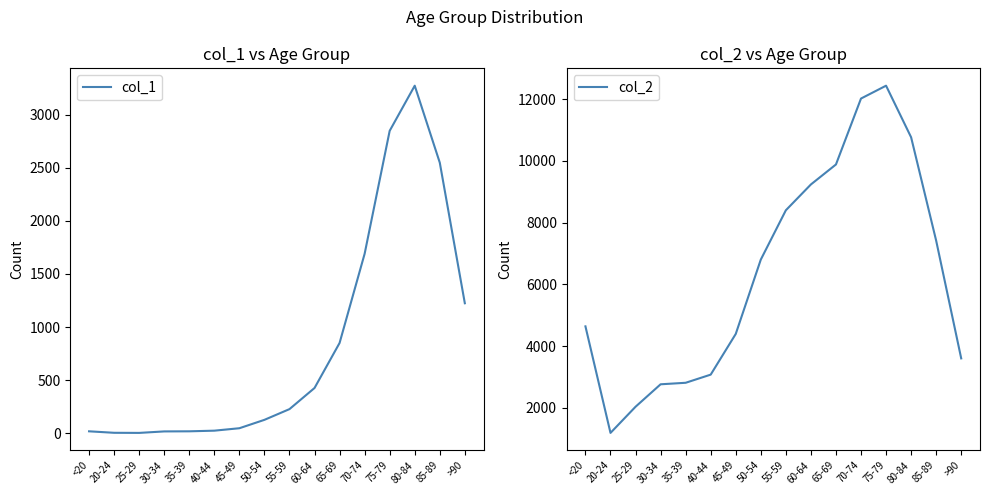

What is the sum of all col_1 values?

13343